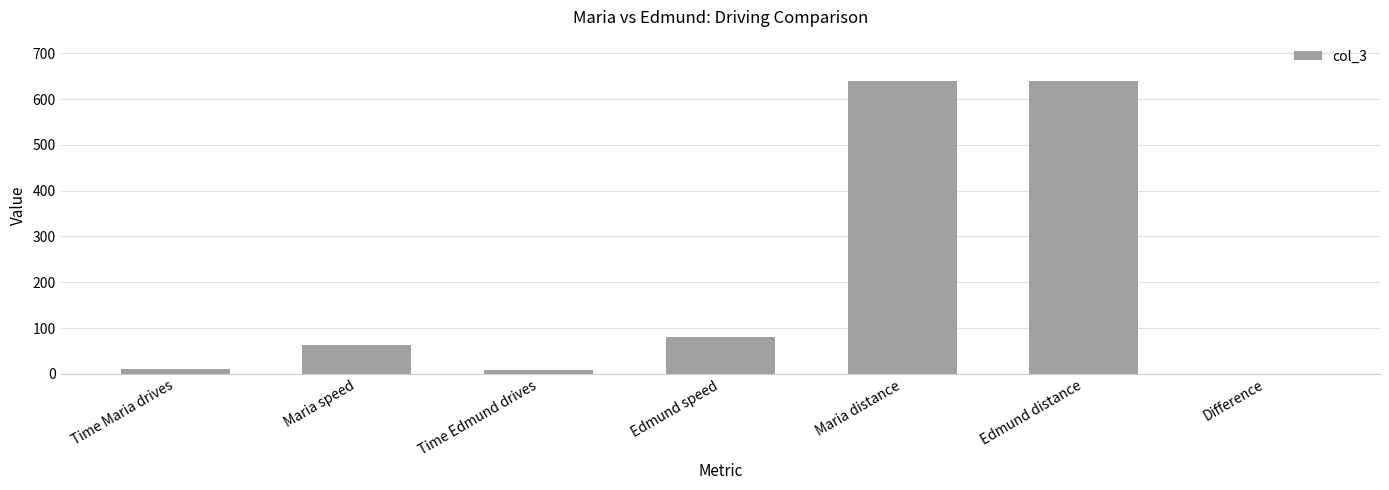

Which has a higher value, Maria speed or Edmund speed?

Edmund speed